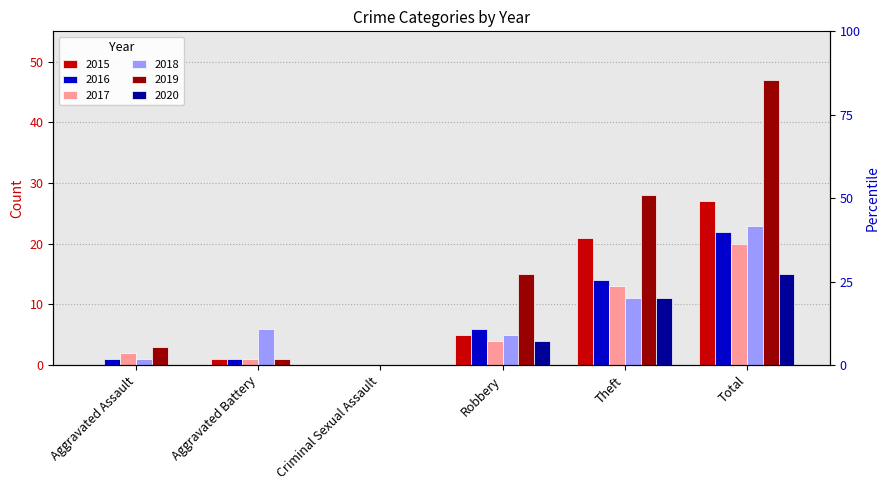

What is the label of the 4th bar from the right?

Criminal Sexual Assault